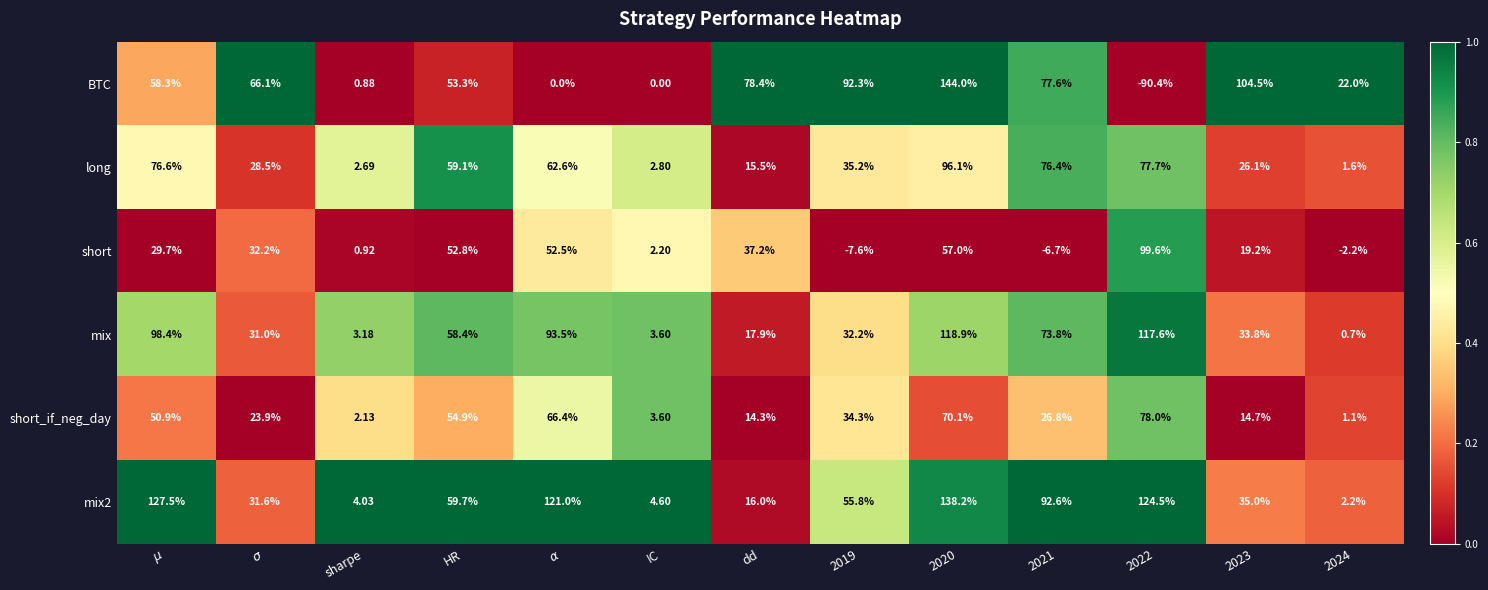

Which series has the largest range (max minus min)?

BTC